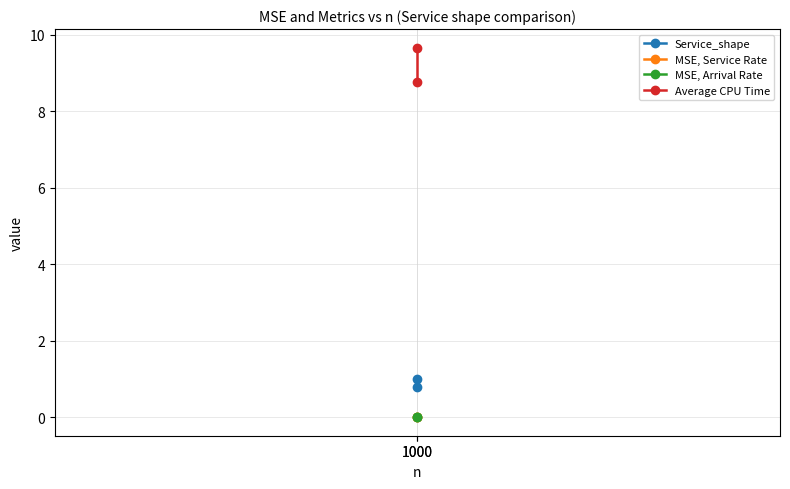

What is the average value of the Average CPU Time series?

9.2